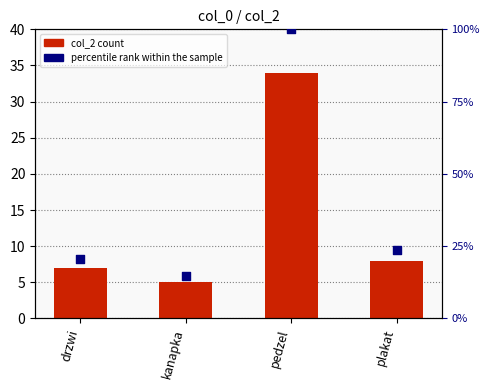

At how many categories does at least one series exceed 74?

1